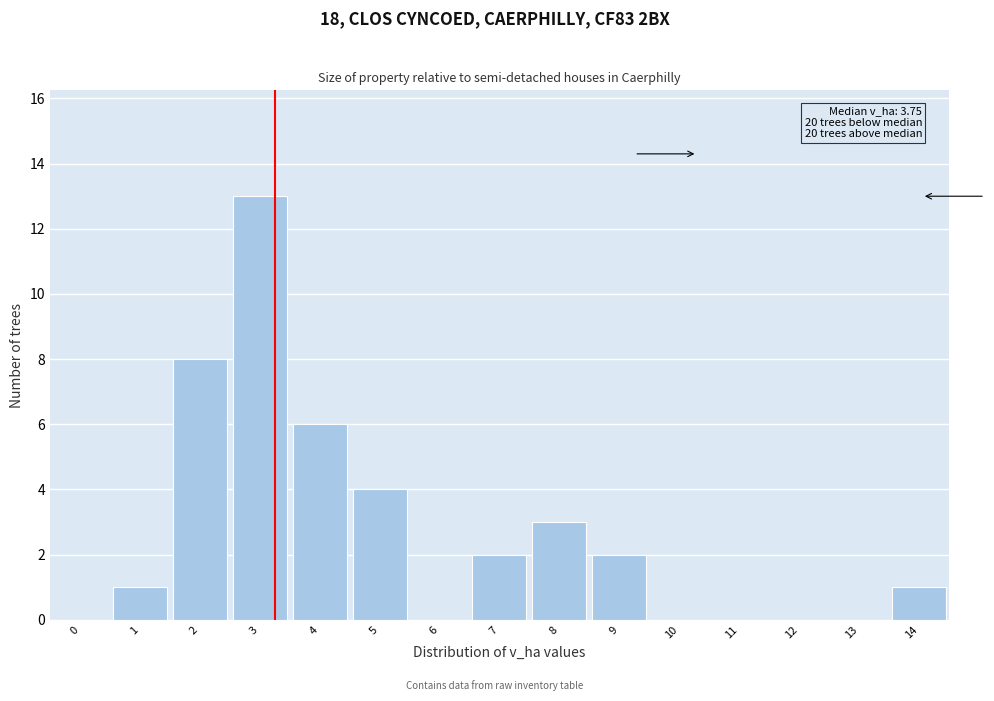

Reading left to right, list all the values displayed in this chart.

0=0	1=1	2=8	3=13	4=6	5=4	6=0	7=2	8=3	9=2	10=0	11=0	12=0	13=0	14=1